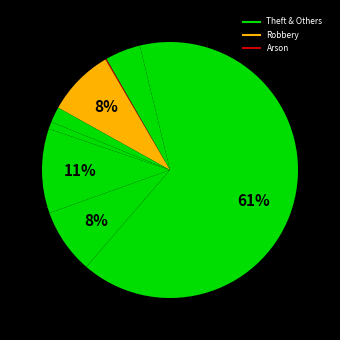

Count the number of slices in the pie.

9